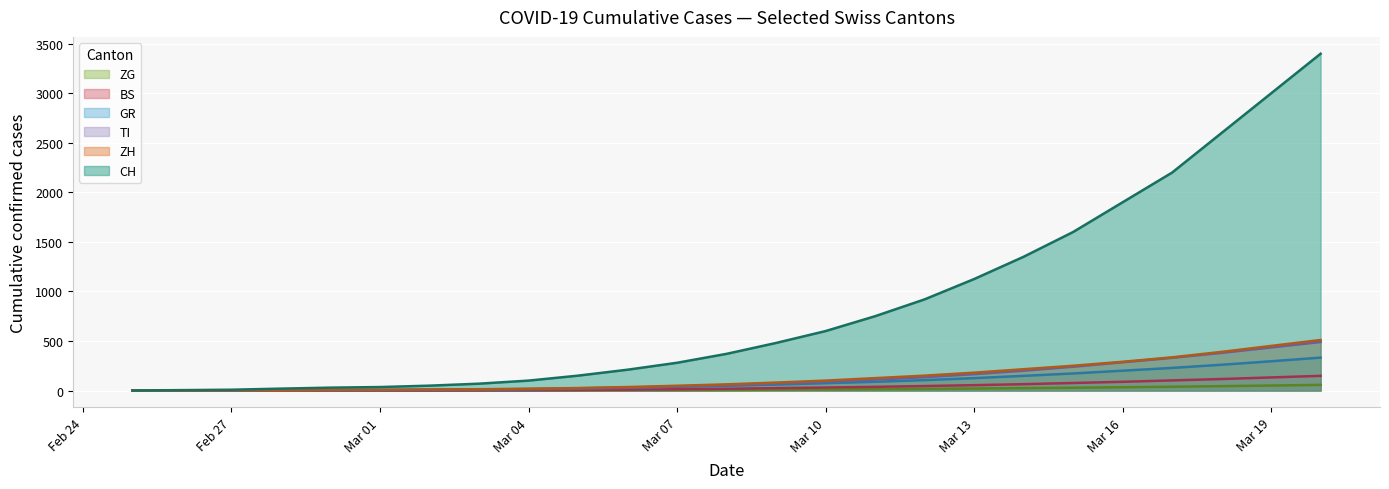

How many values in BS are above zero?

24